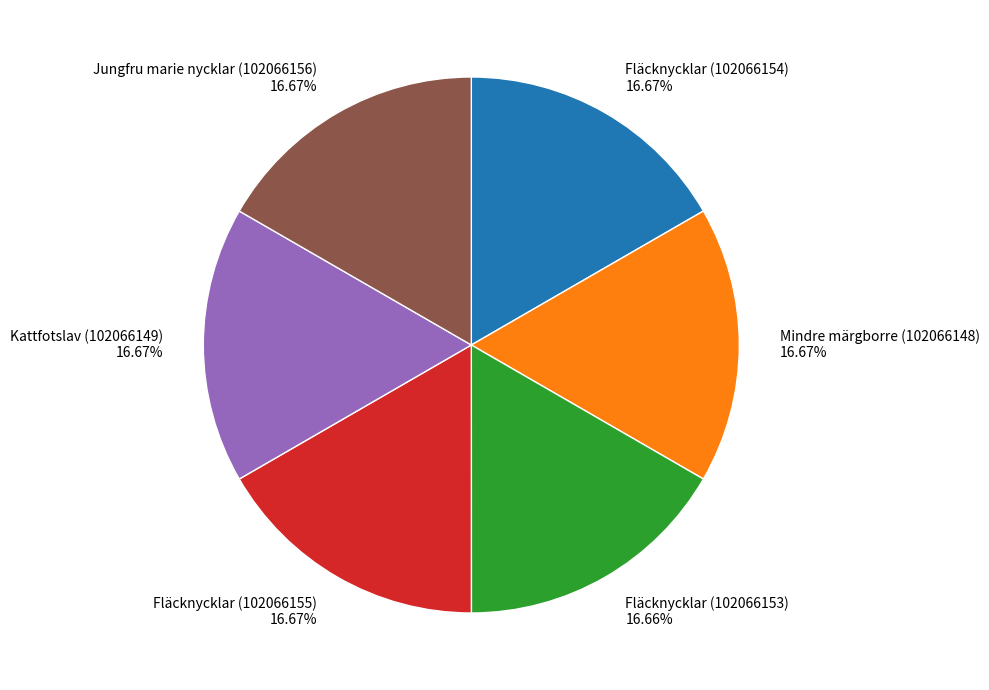

To the nearest percent, what percentage of the pie is Fläcknycklar (102066155)?

17%